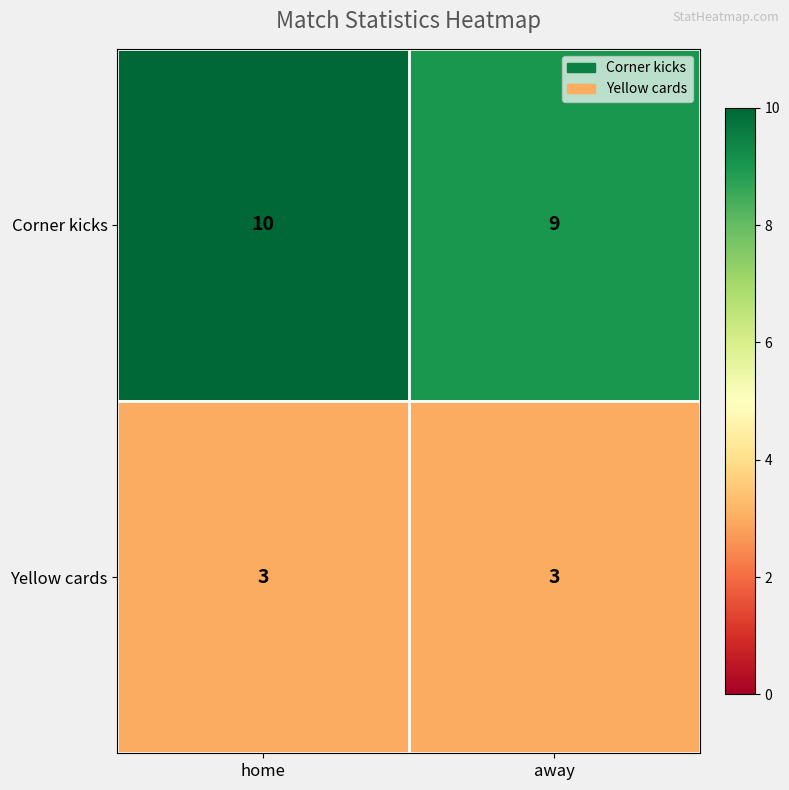

What is the average value of the Corner kicks series?

10